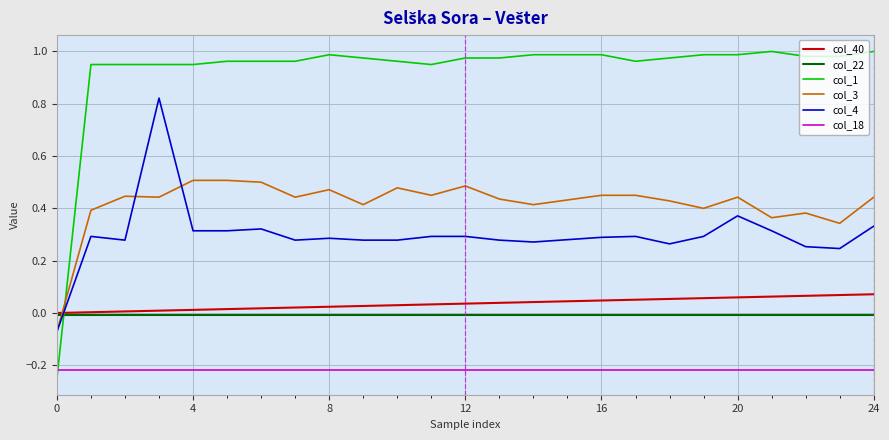

Which series has the widest spread of values?

col_1